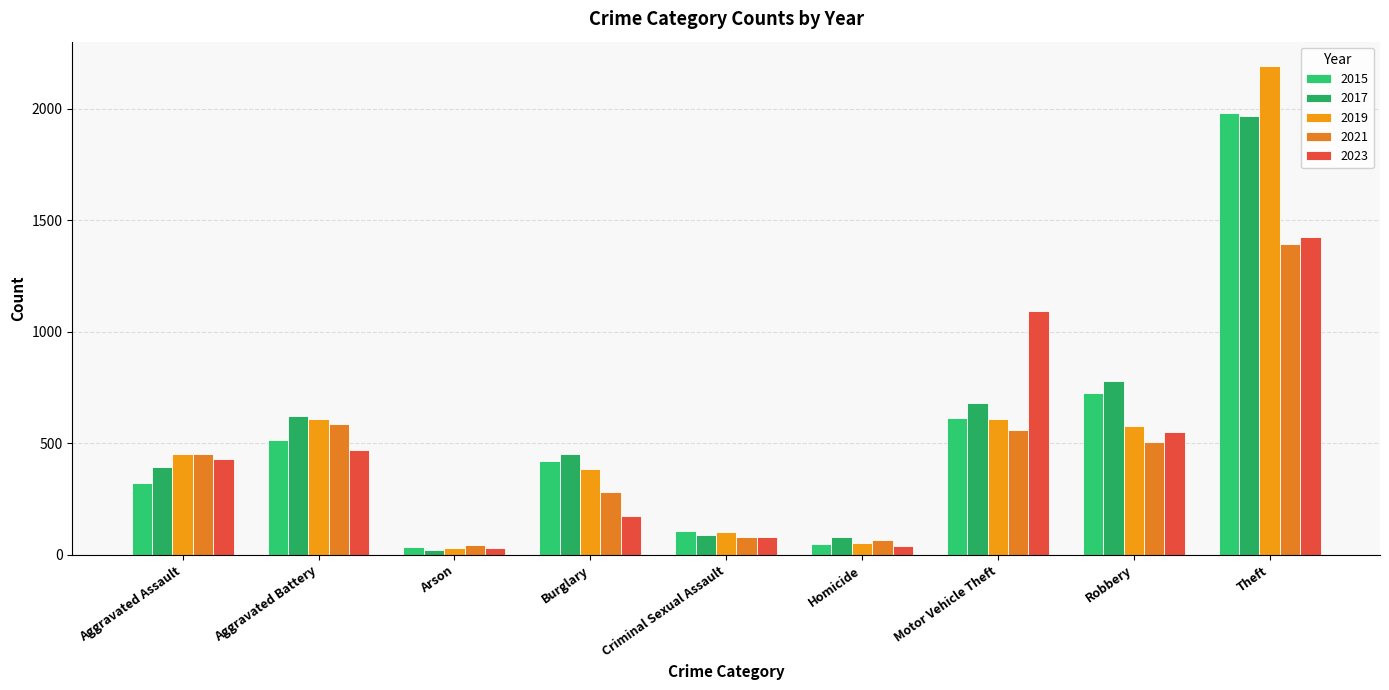

What are all the series names shown in the legend?

2015, 2017, 2019, 2021, 2023